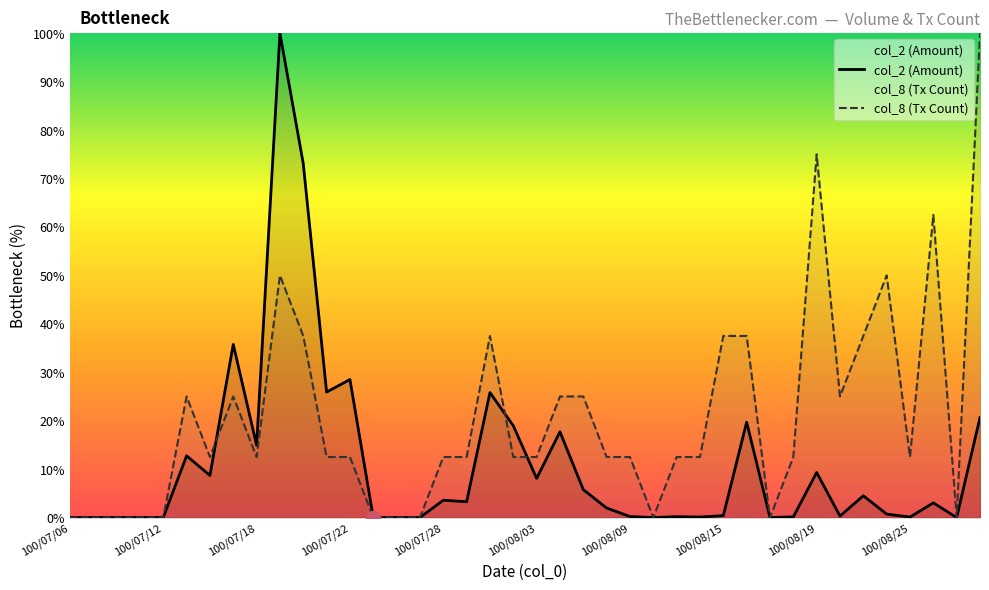

What is the greatest value displayed?

100.0